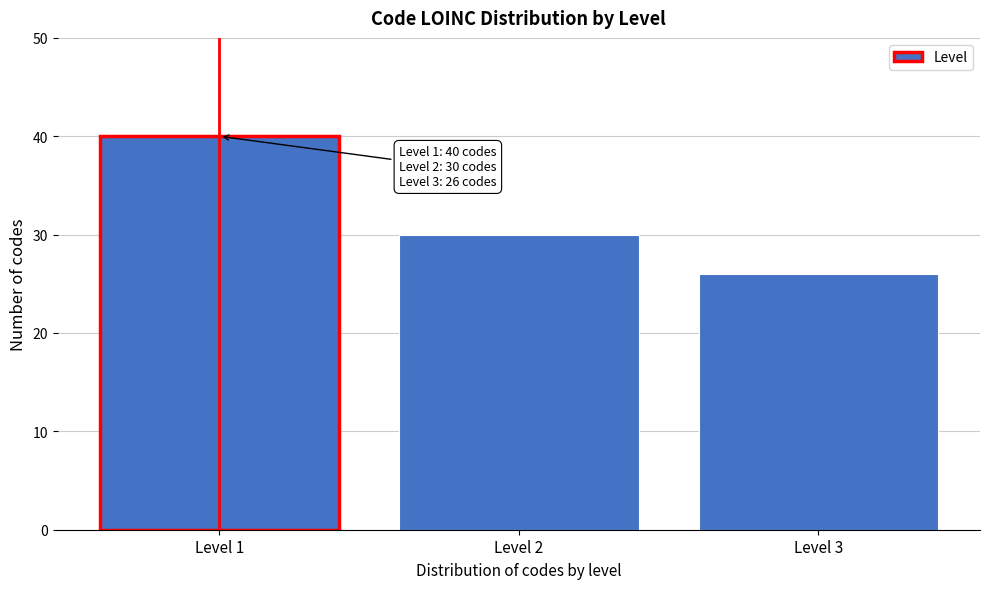

Reading left to right, list all the values displayed in this chart.

40	30	26